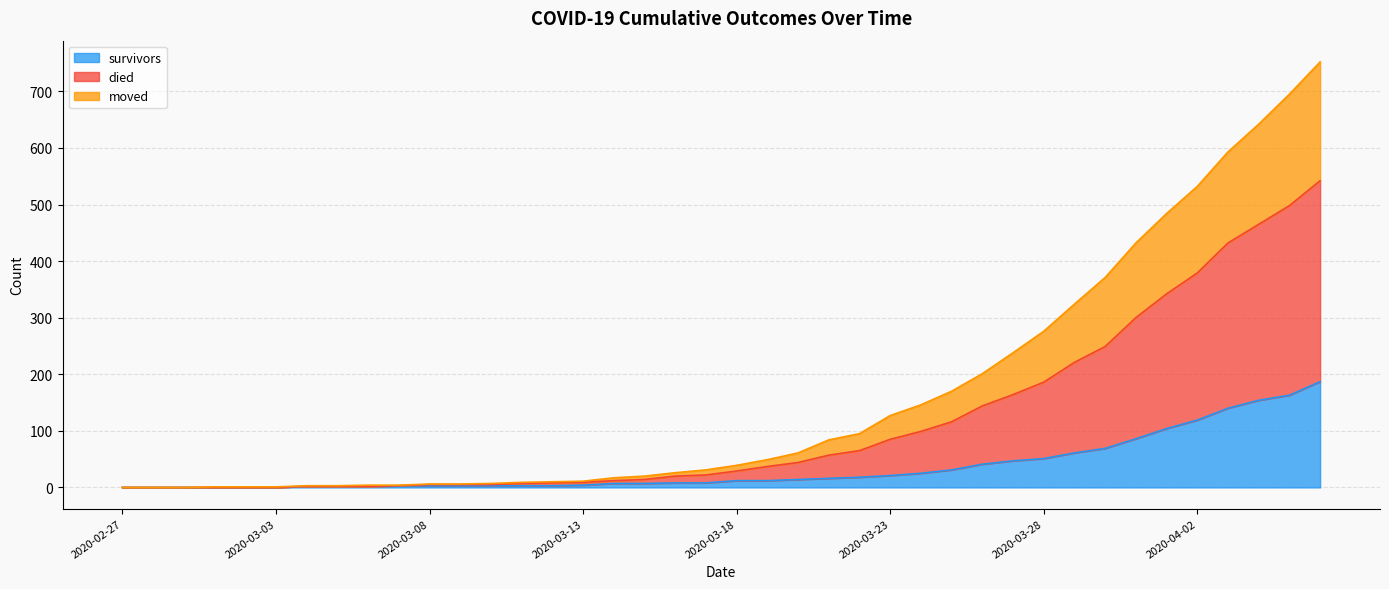

What is the highest value of the survivors series?

187